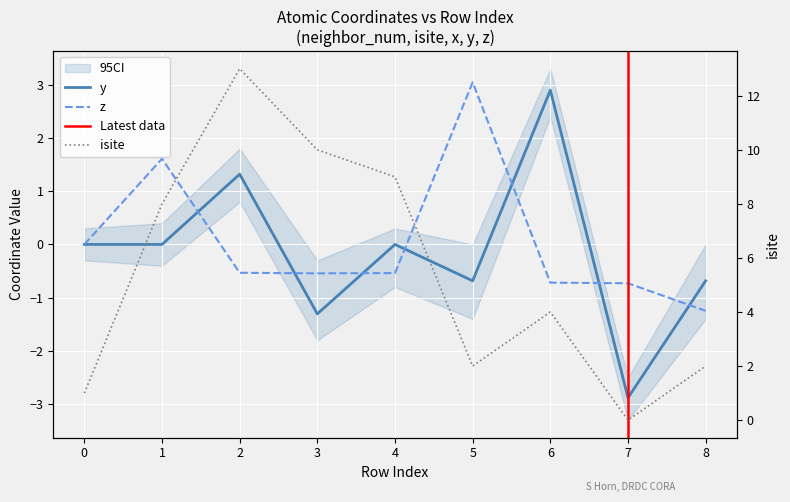

What are all the series names shown in the legend?

y, z, isite